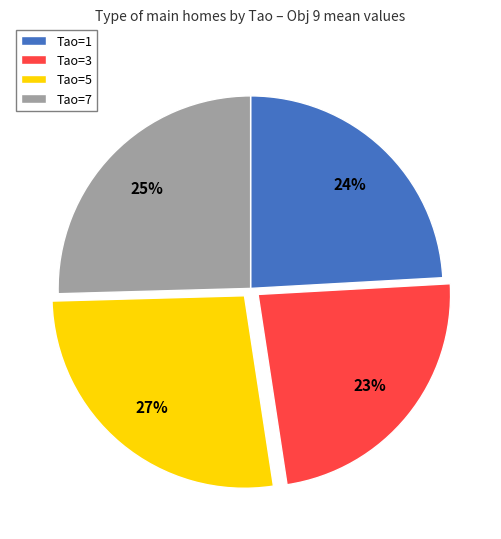

How many slices are in this pie chart?

4